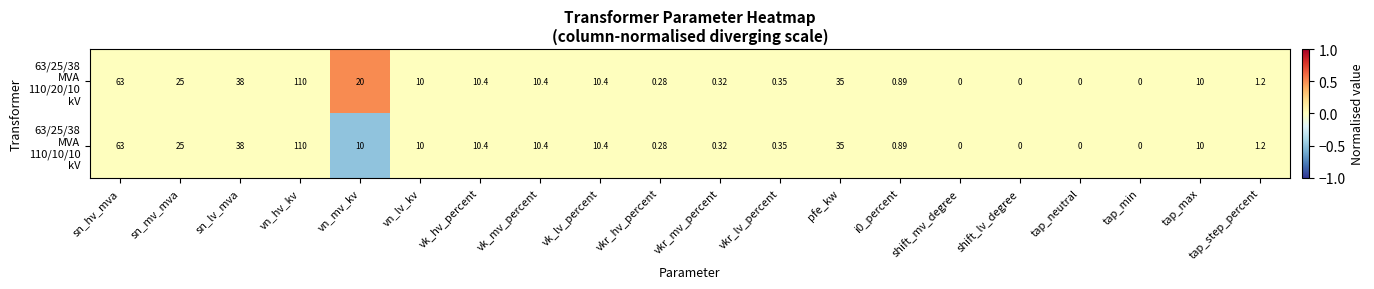

At which category is the sum across all series the highest?

vn_hv_kv